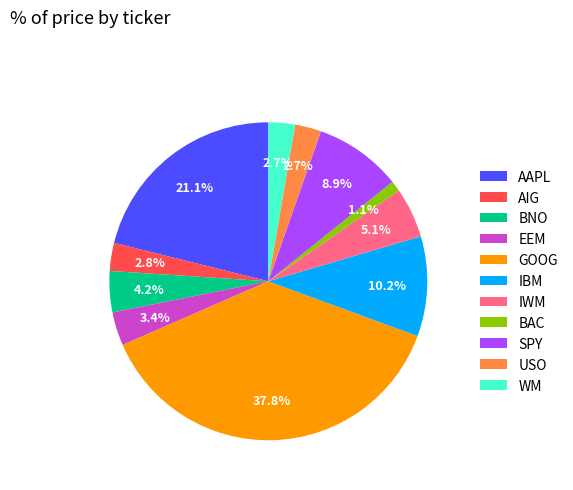

Does EEM account for over 50% of the chart?

No